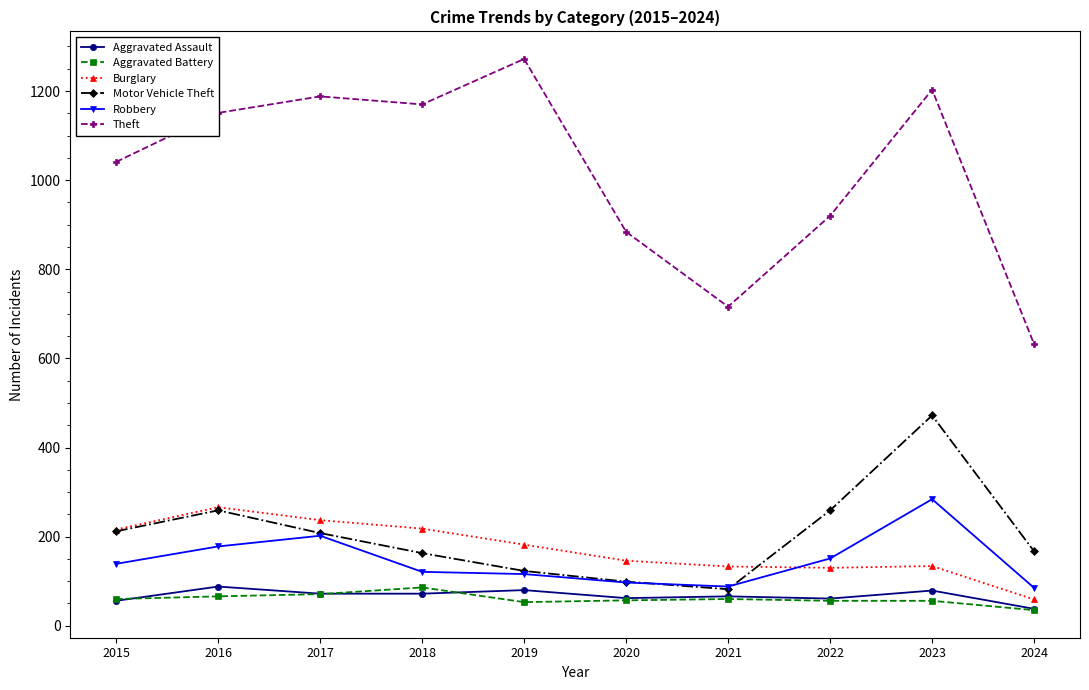

Is the value of Aggravated Assault at 2024 greater than the value of Robbery at 2018?

No